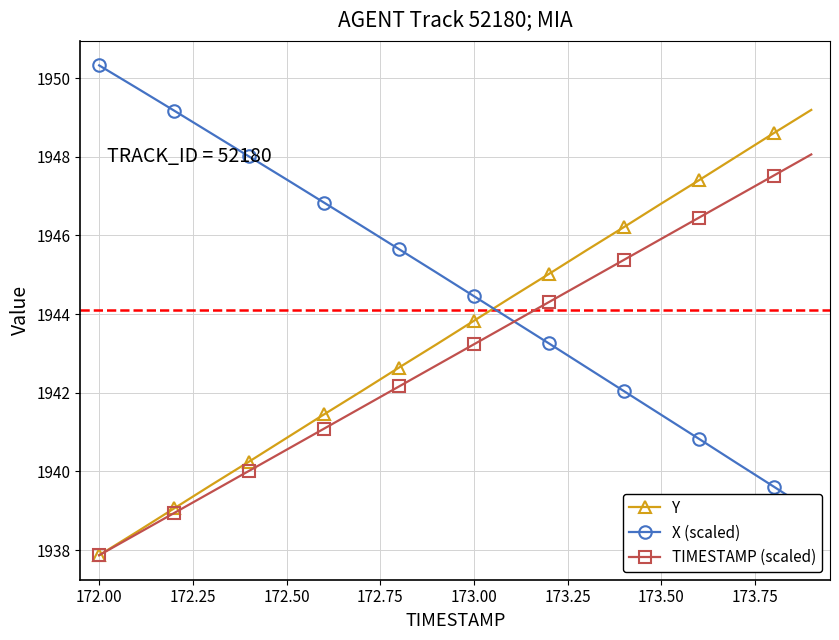

At which label does TIMESTAMP (scaled) first exceed 1943?

173.00